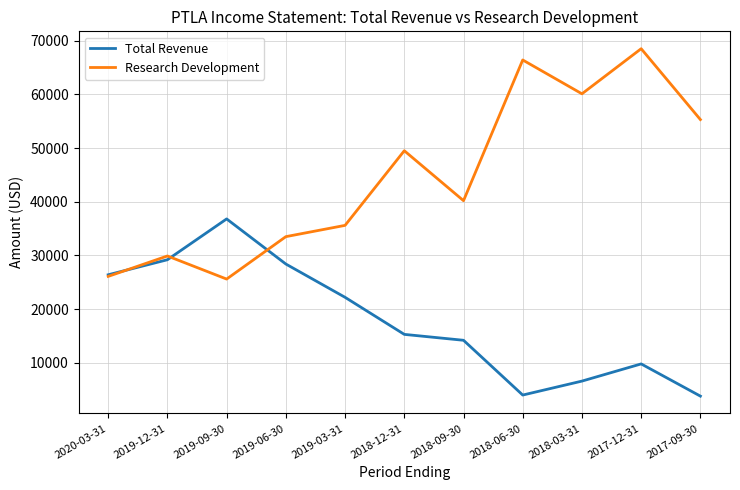

What is the total value across all series at 2017-09-30?

59100